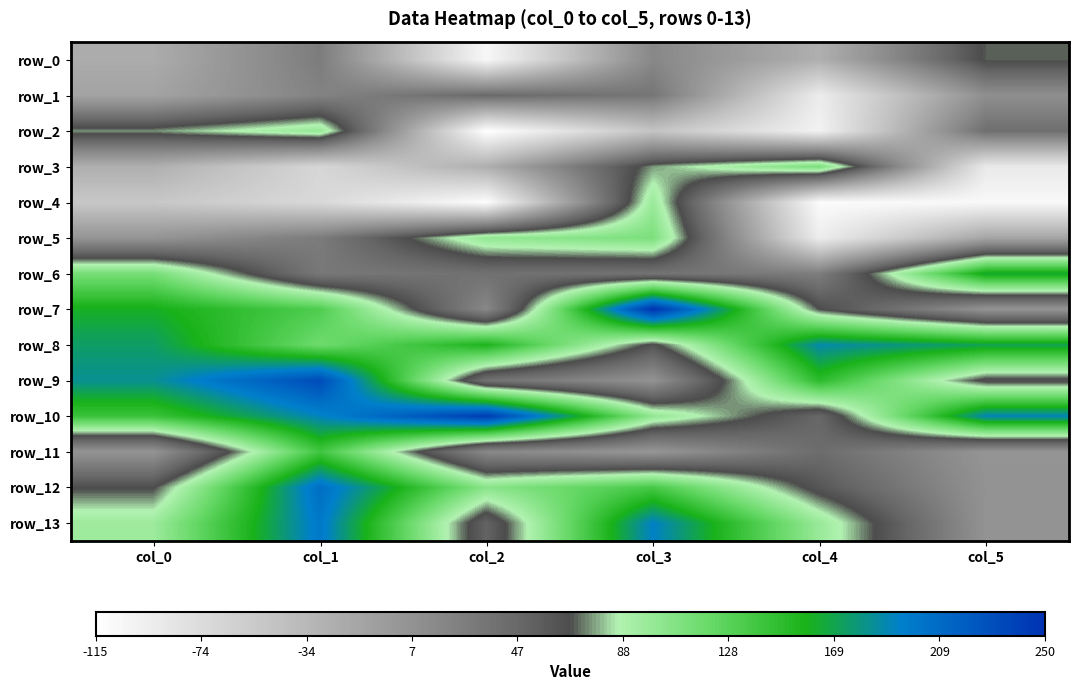

What is the total value across all series at col_2?

456